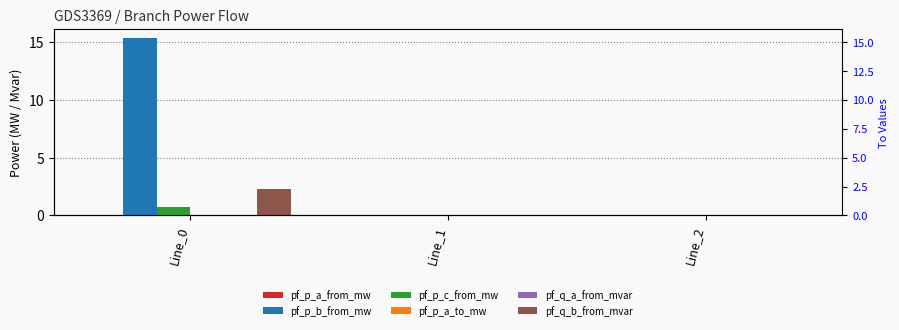

The pf_p_a_to_mw series shows 0.0 at Line_1. True or false?

False